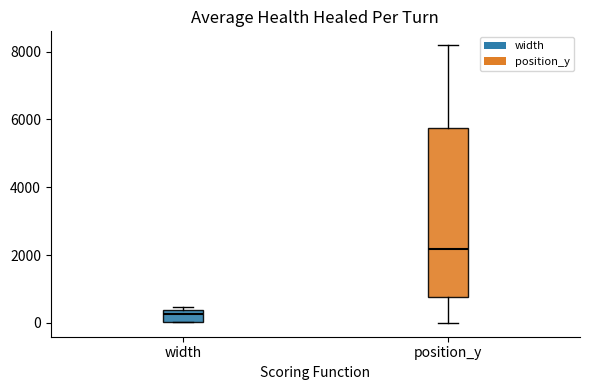

Reading left to right, read every box against the y-axis: the position of its median line, the range the box covers, and the ends of its whiskers. The values are not printed on the chart, so give them approximately, as read against the axis.

width: median 200, box 0 to 400, whiskers 0 to 400 (just above the box's upper edge)
position_y: median 2200, box 800 to 5800, whiskers 0 to 8200